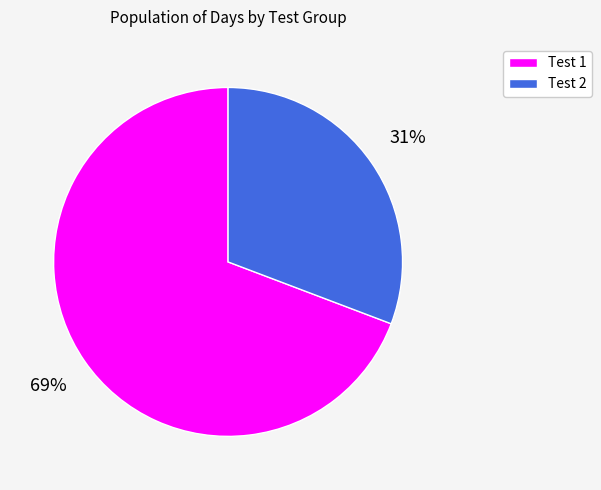

Rank the categories by value from lowest to highest.

Test 2, Test 1